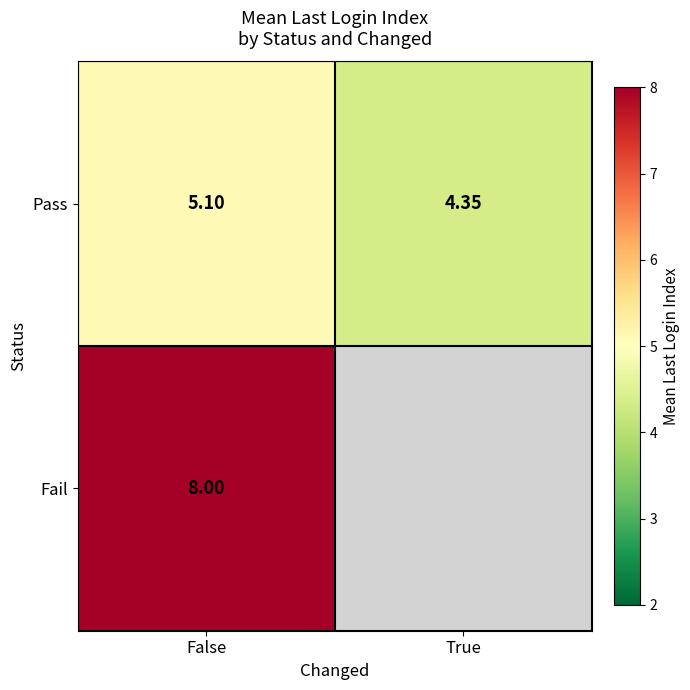

At which category is the sum across all series the highest?

False